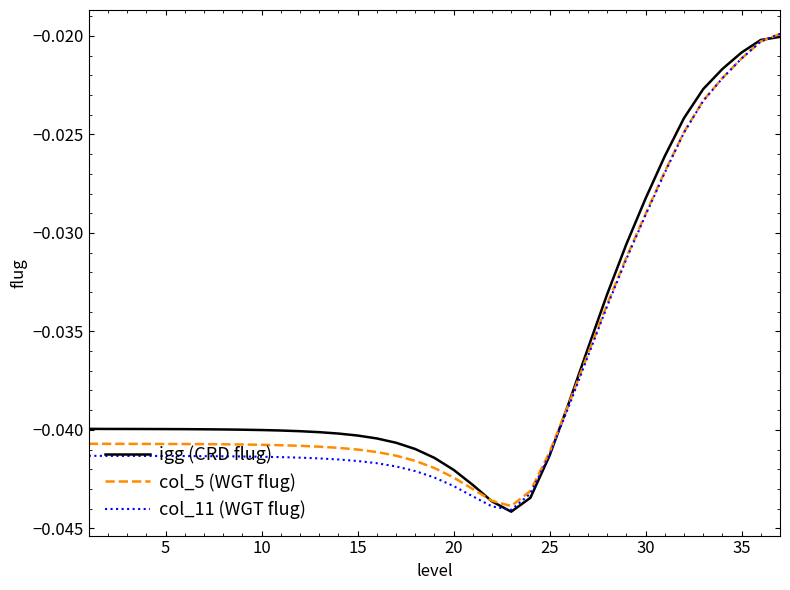

Does the chart display data point markers on the line(s)?

No